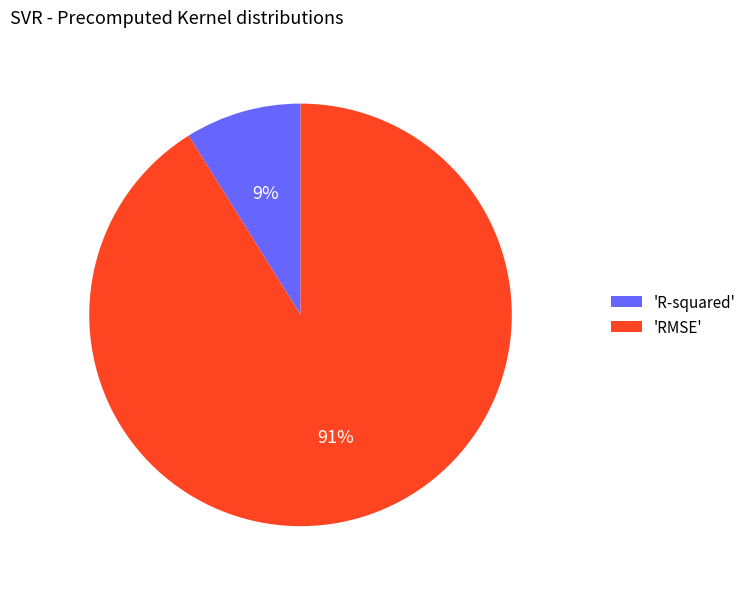

Between 'RMSE' and 'R-squared', which is larger?

'RMSE'